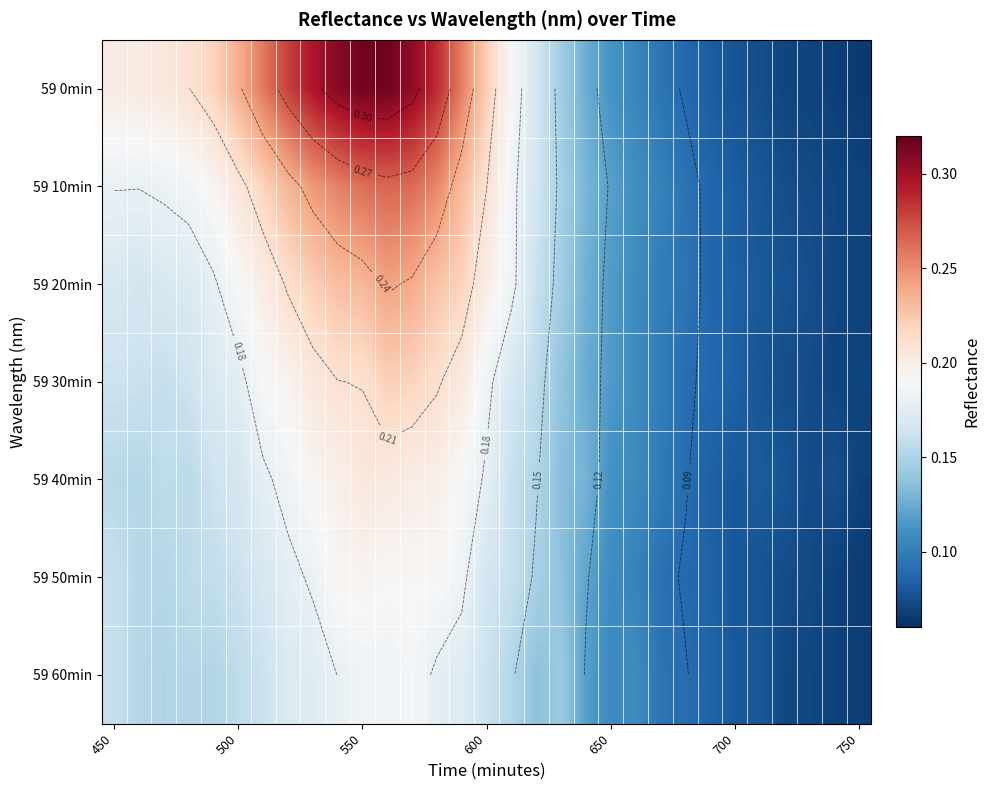

How many 59 0min values are between 0 and 1?

31